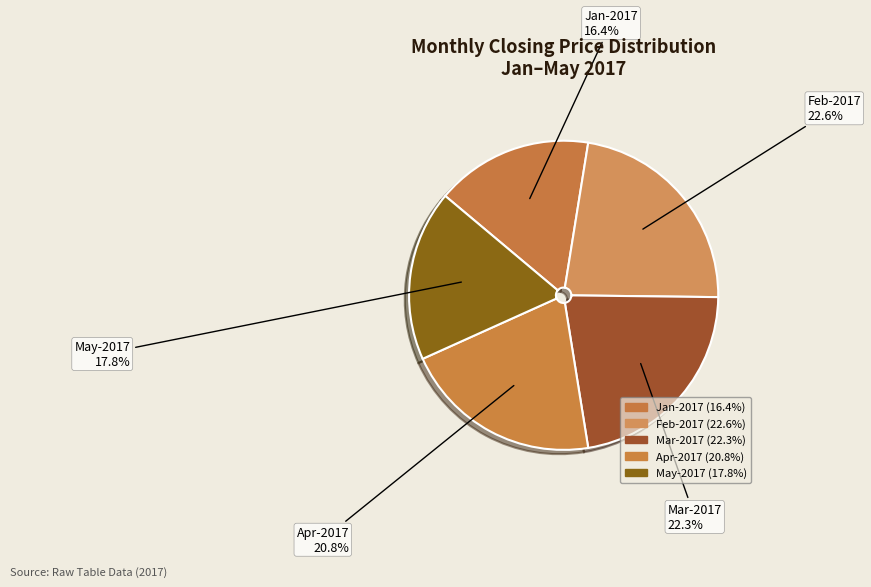

How many slices are in this pie chart?

5